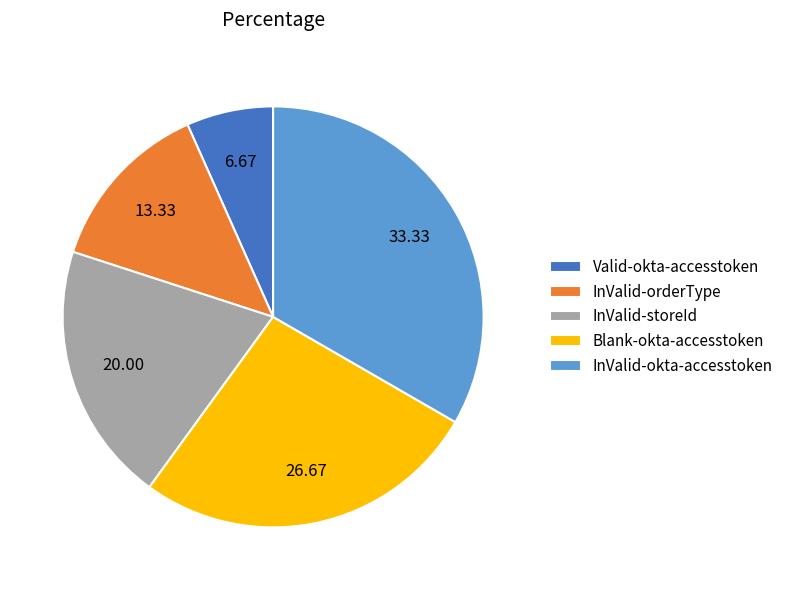

Does any single category account for the majority?

No